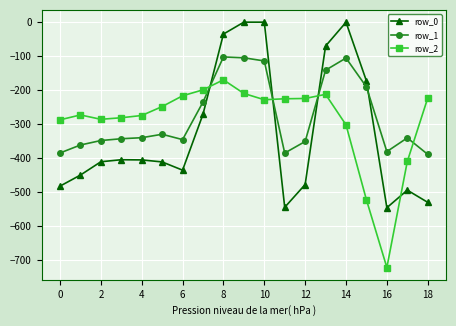

What is the maximum value for row_1?

-102.3